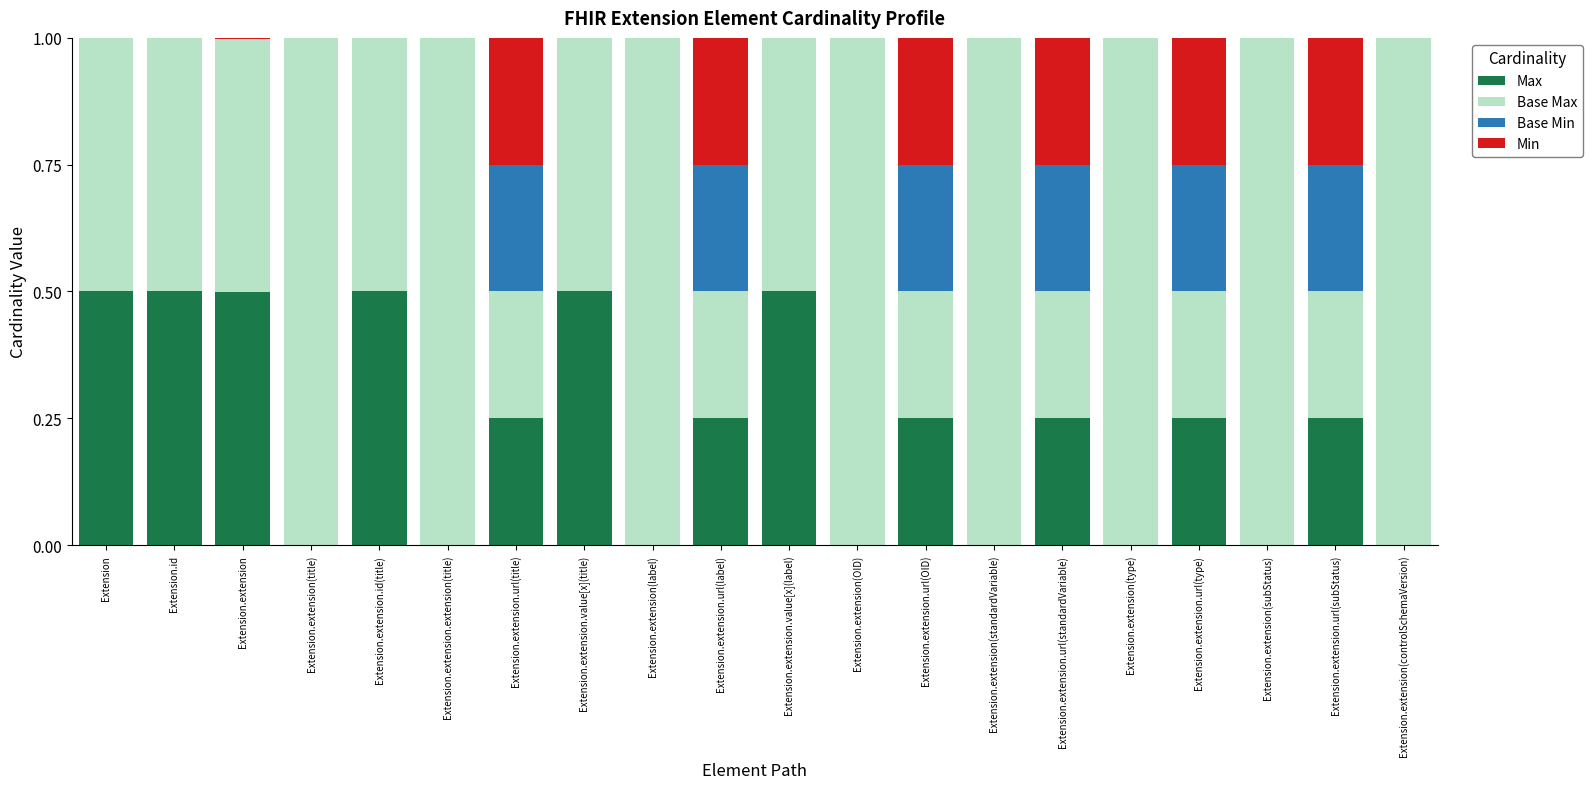

Is it true that Max equals 0.5 at Extension.extension.id(title)?

True